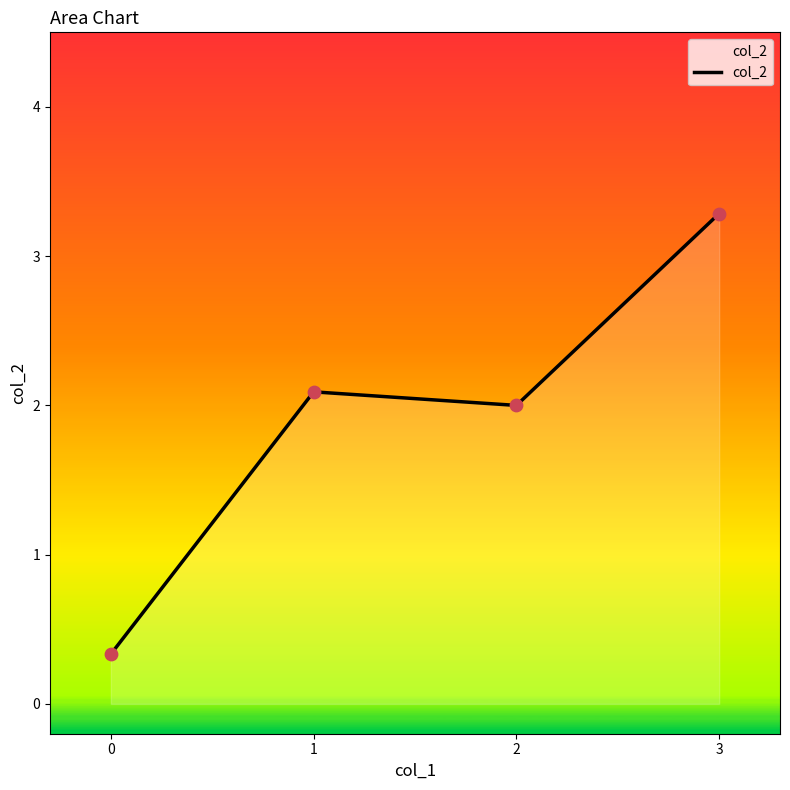

What is the change in value from 0 to 3?

+3.0